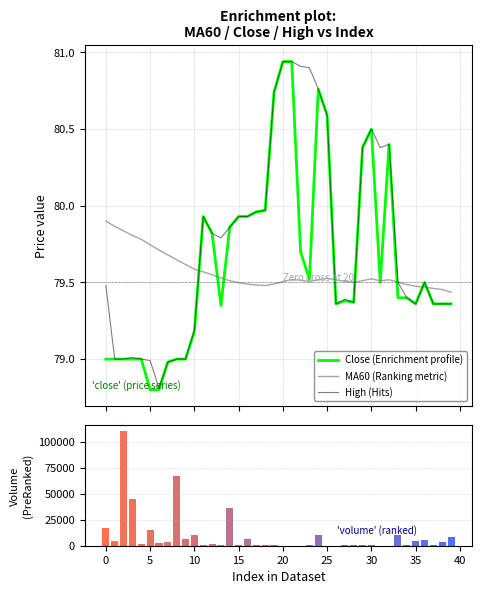

Does the chart contain stacked bars?

No